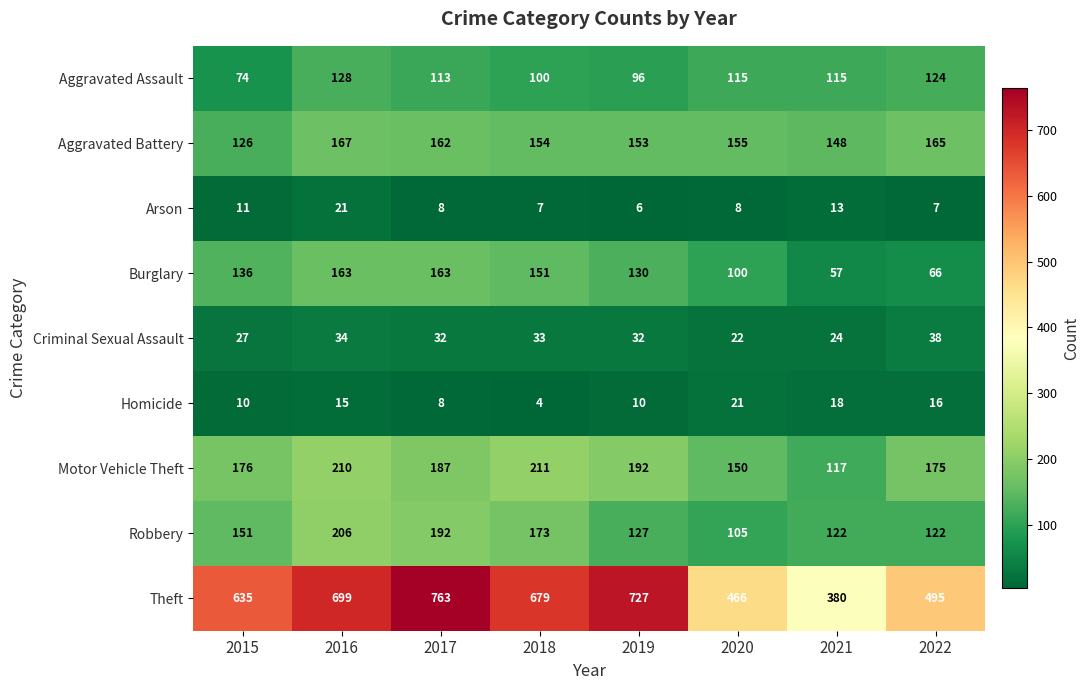

Is it true that Theft equals 763 at 2017?

True